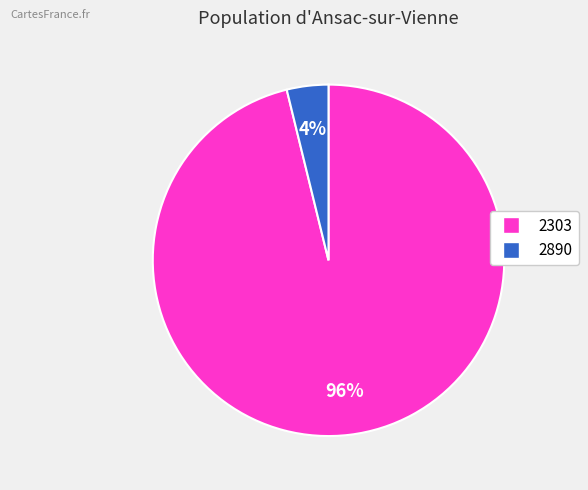

Is the sum of 2303 and 2890 greater than half?

Yes